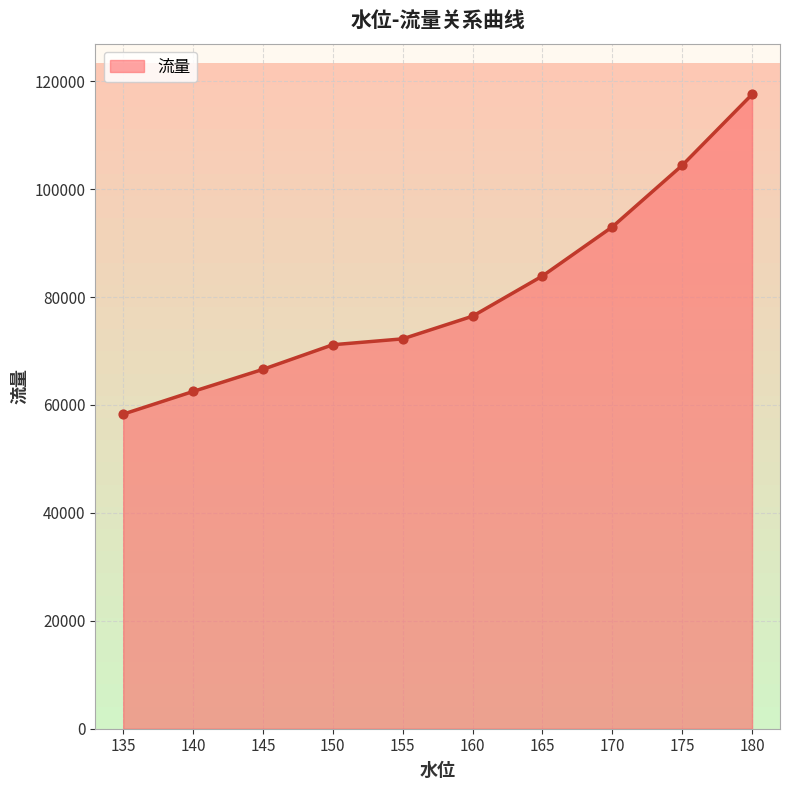

What is the change in value from 140 to 155?

+9750